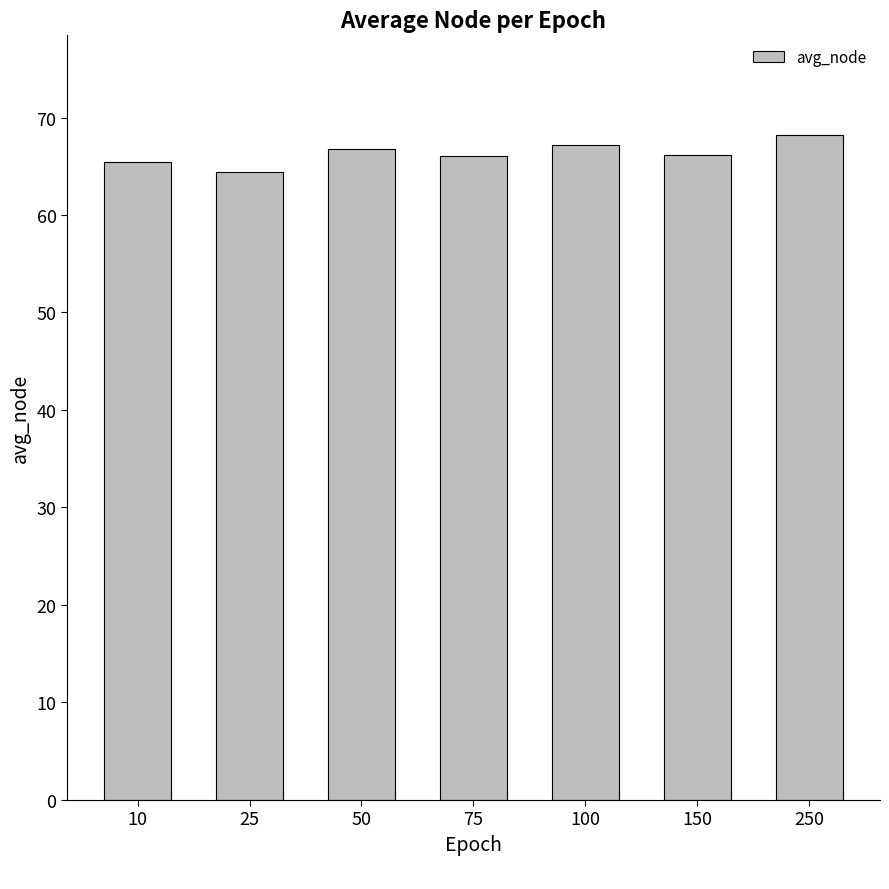

Which label corresponds to the largest value in the chart?

250